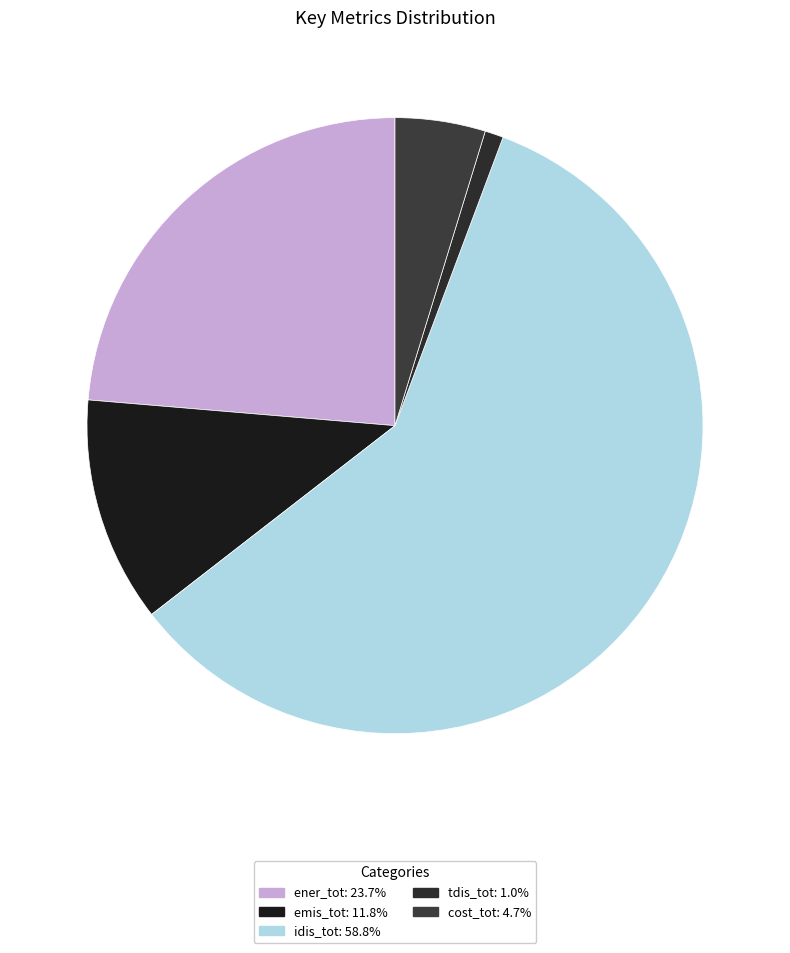

Between emis_tot and idis_tot, which is larger?

idis_tot